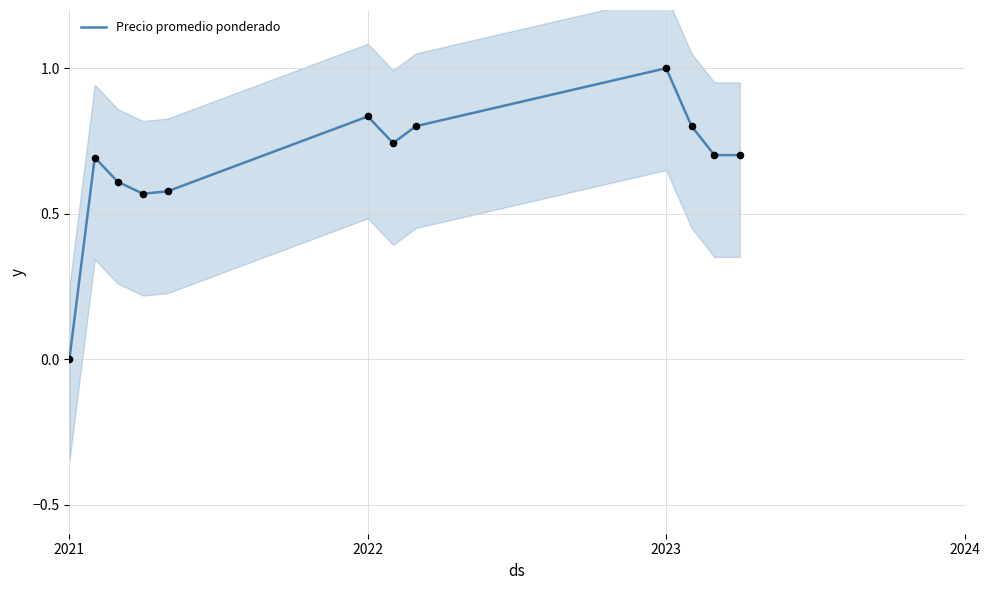

True or false: Precio promedio ponderado has a value of 1.0 at 2023.

True